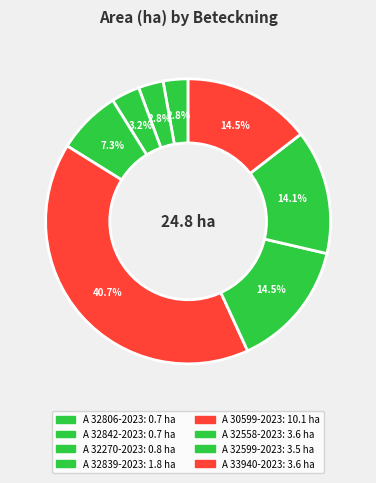

Does any single category account for the majority?

No